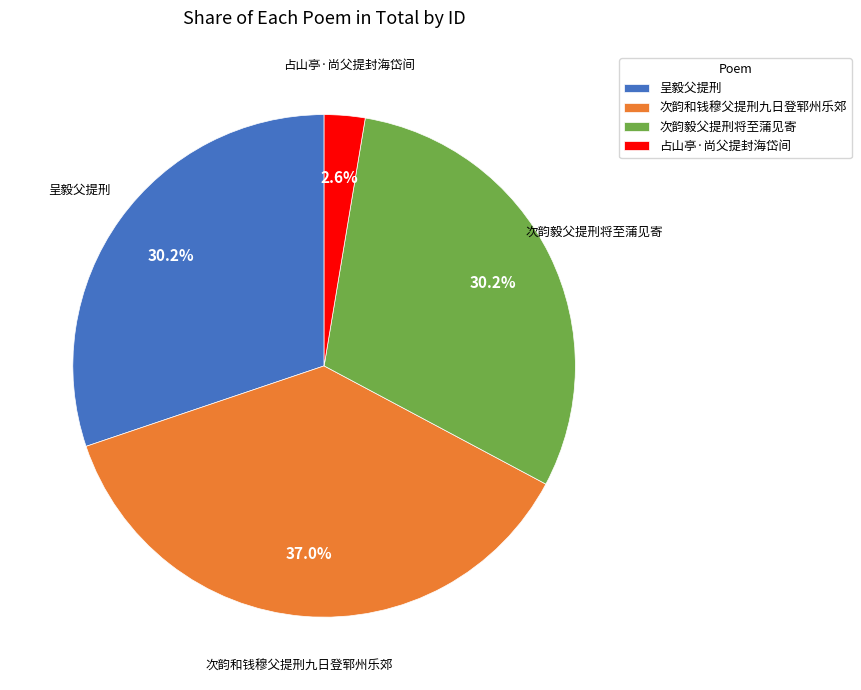

What percentage is the 次韵毅父提刑将至蒲见寄 slice, to the nearest percent?

30%